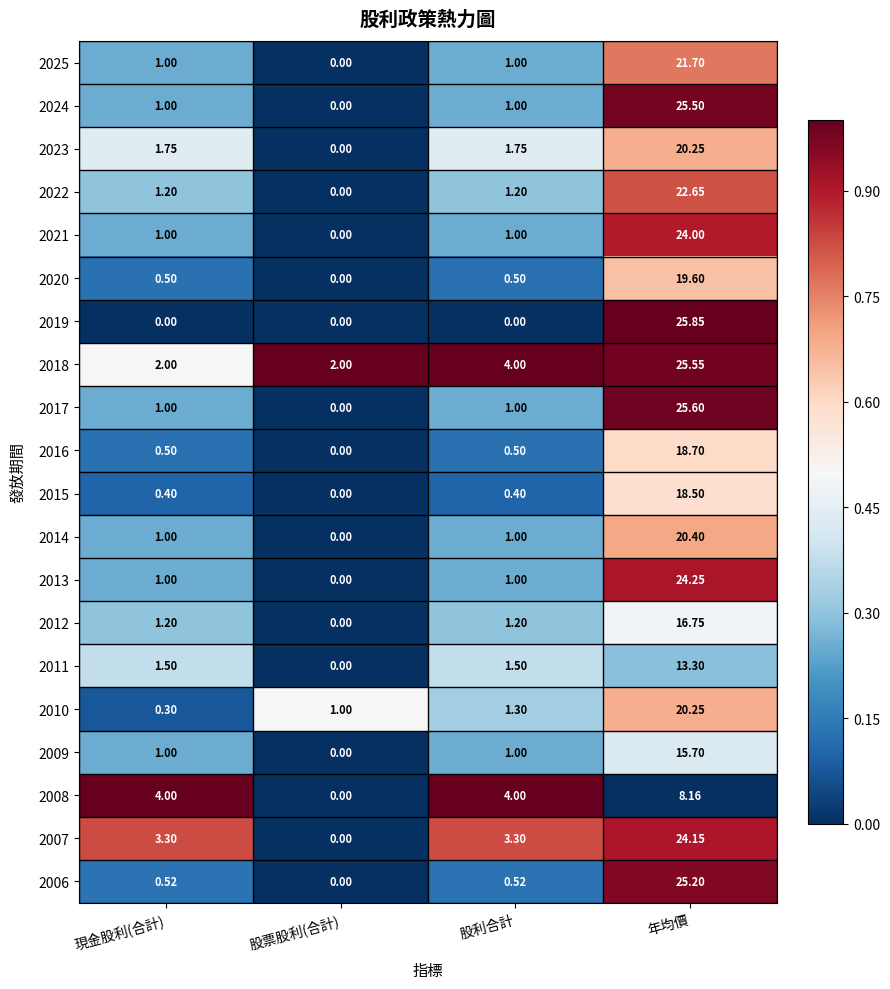

At which category is the sum across all series the highest?

年均價